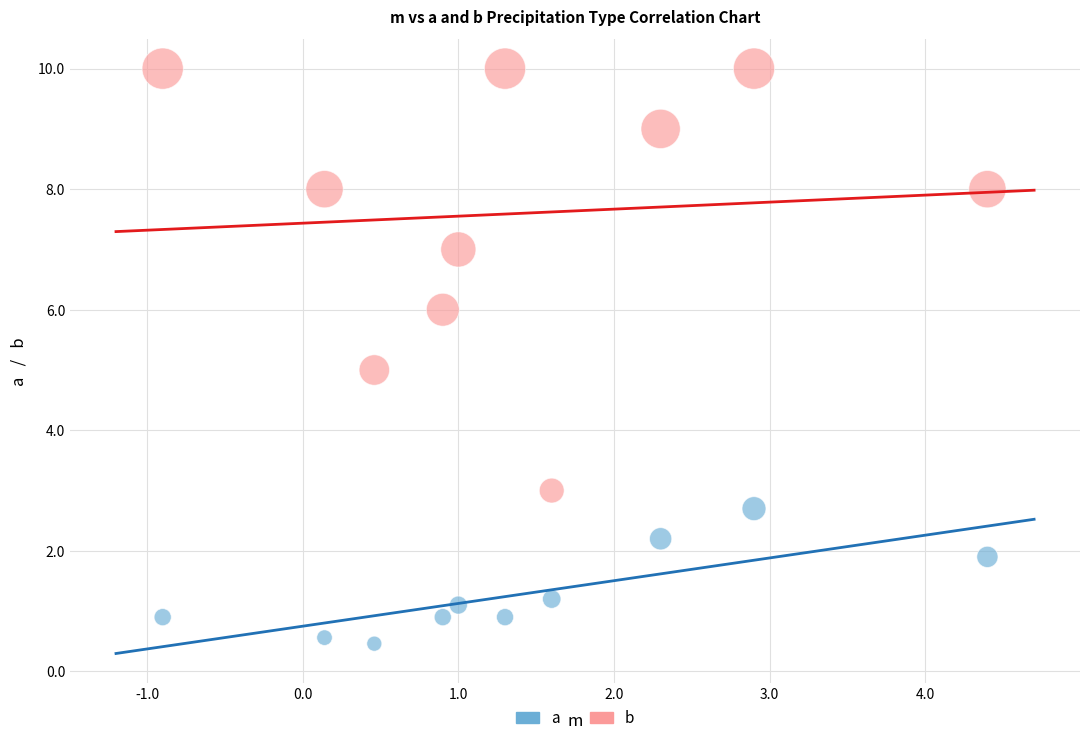

Across all data points, what is the range of X values (max minus min)?

5.3